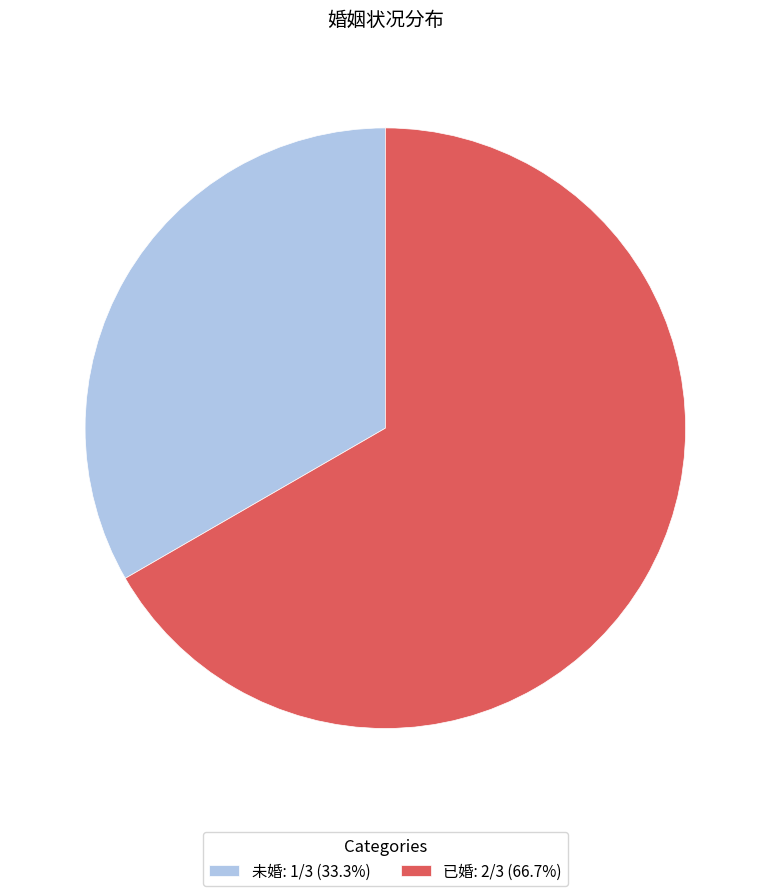

The 未婚 slice represents 33% of the pie. True or false?

True